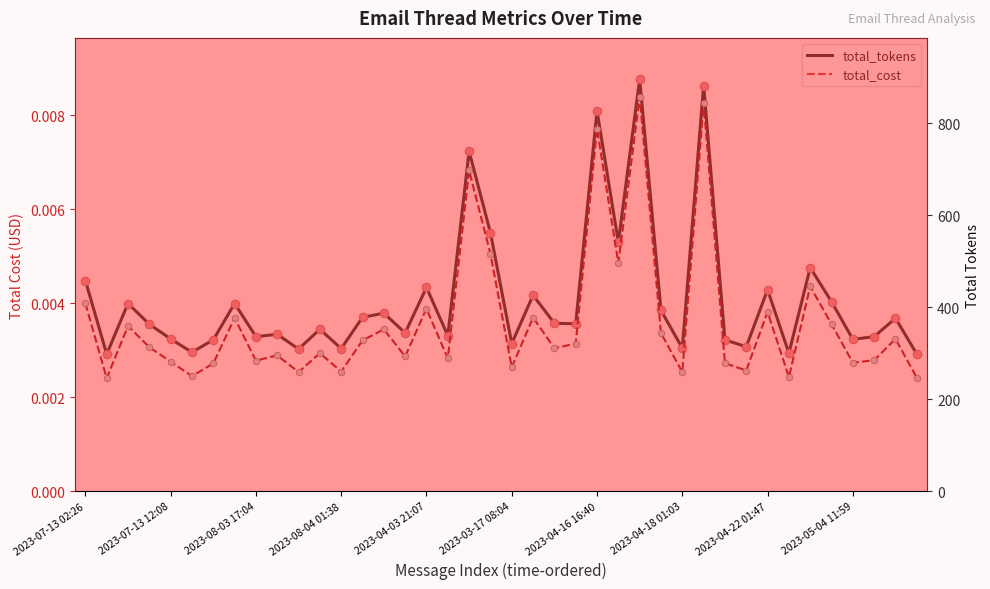

At how many categories does at least one series exceed 83?

40